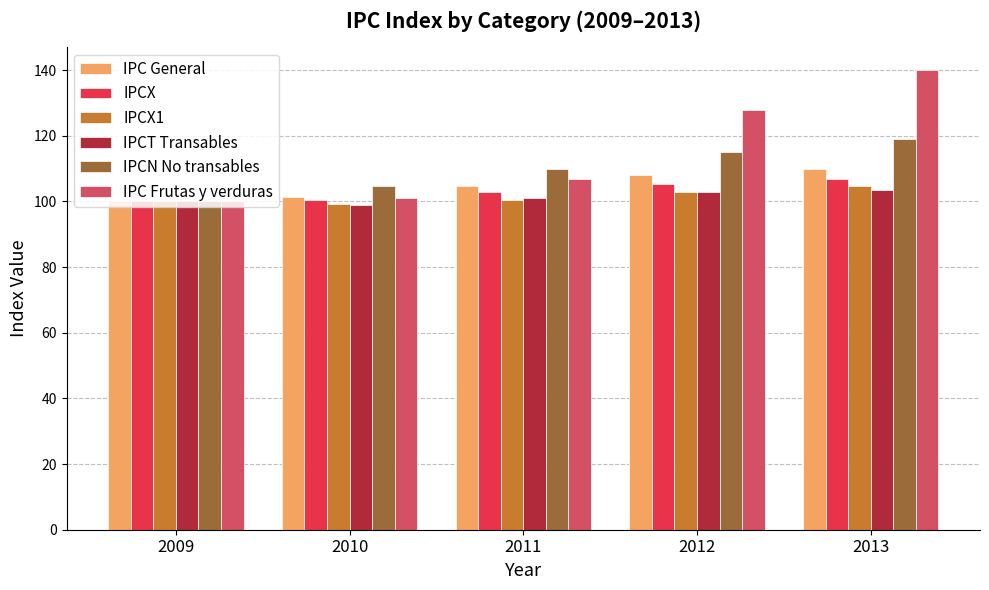

Which series has the widest spread of values?

IPC Frutas y verduras